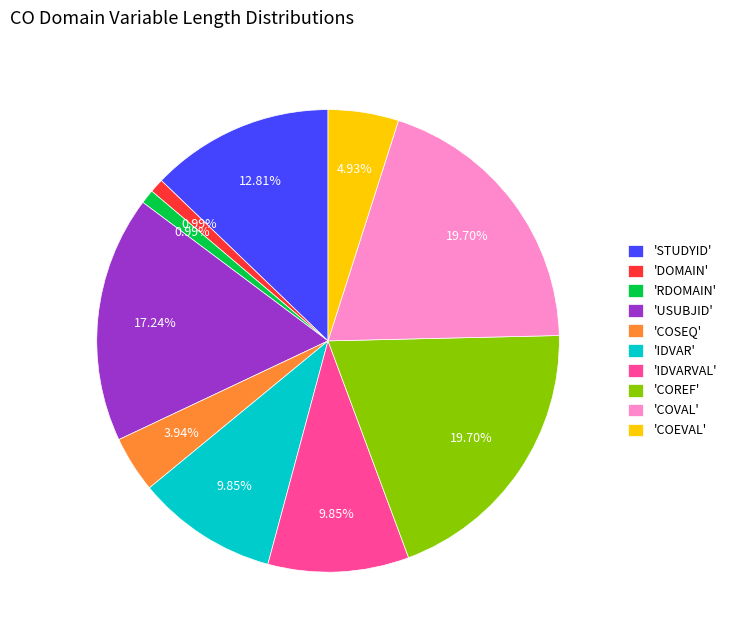

How many slices are in this pie chart?

10